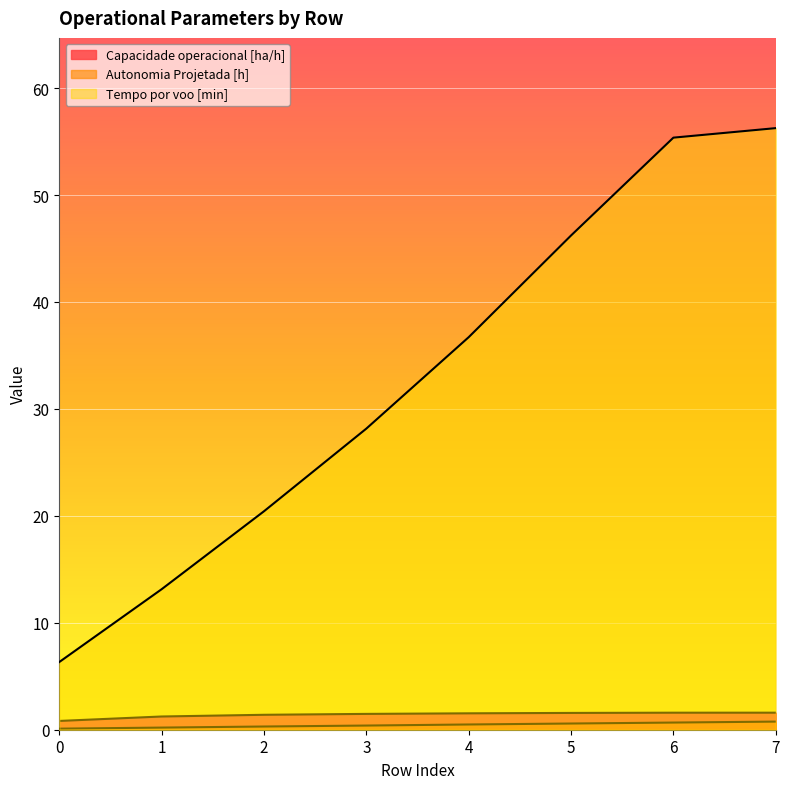

How many lines are shown in the chart?

3